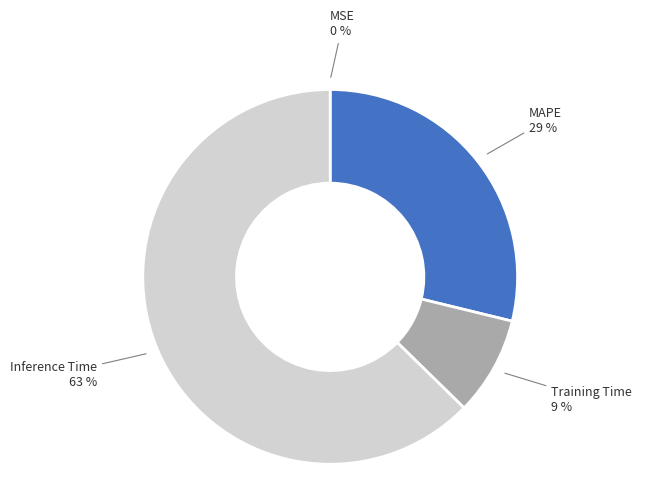

To the nearest percent, what is the average slice percentage?

25%